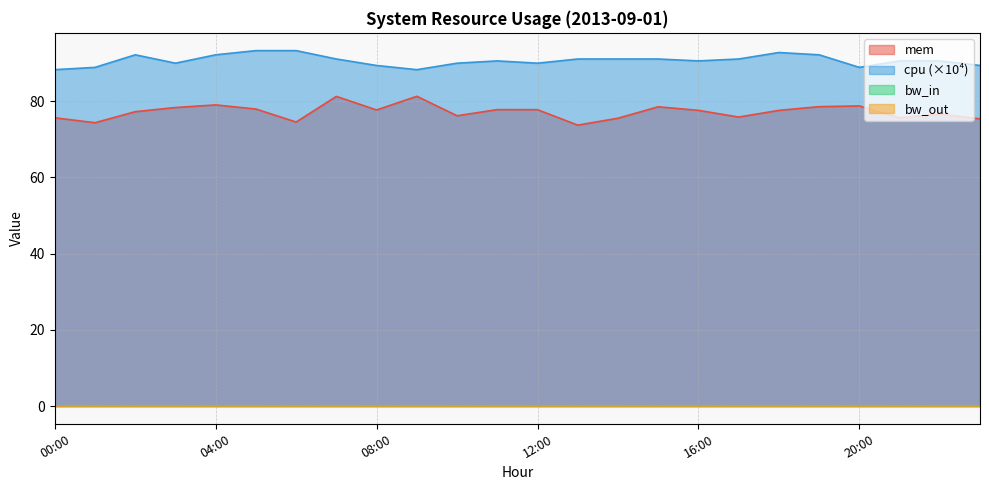

At which label does mem reach its minimum?

13:00